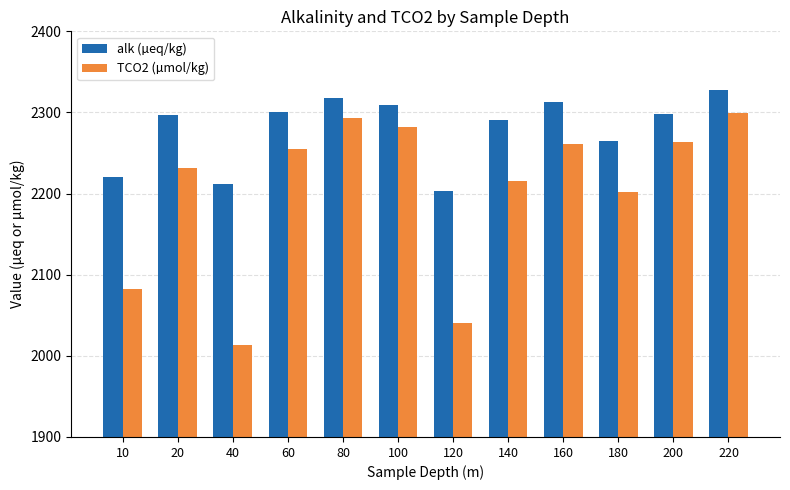

What is the average value of the TCO2 (µmol/kg) series?

2203.4